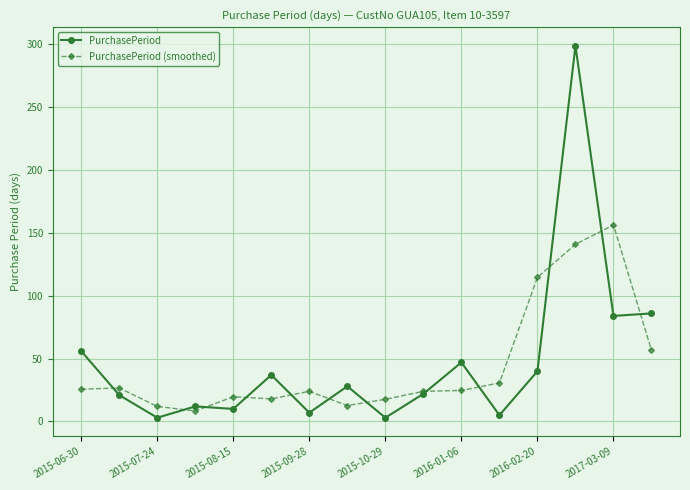

What is the maximum value shown in the chart?

299.0